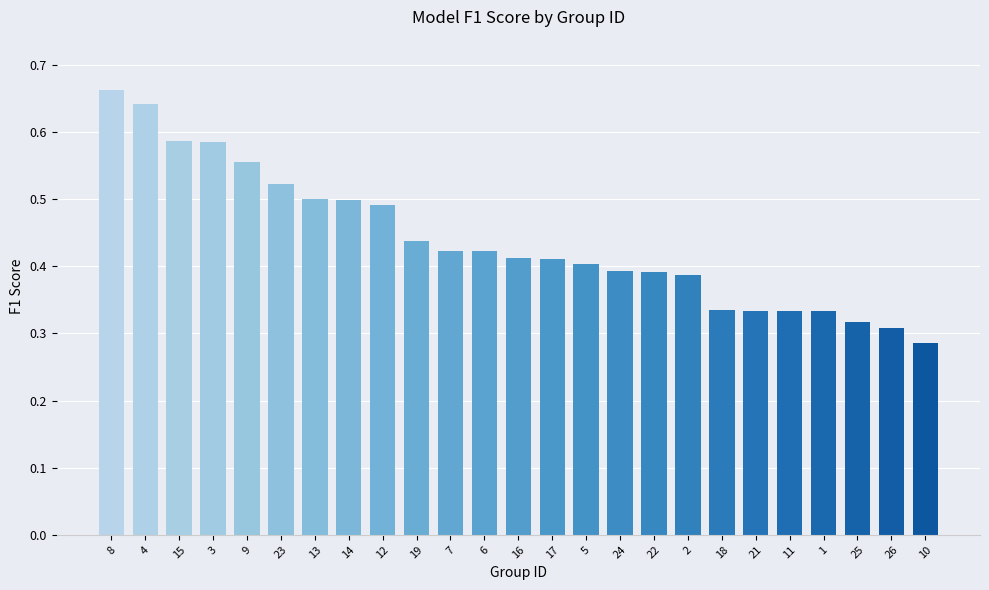

Which label corresponds to the largest value in the chart?

8